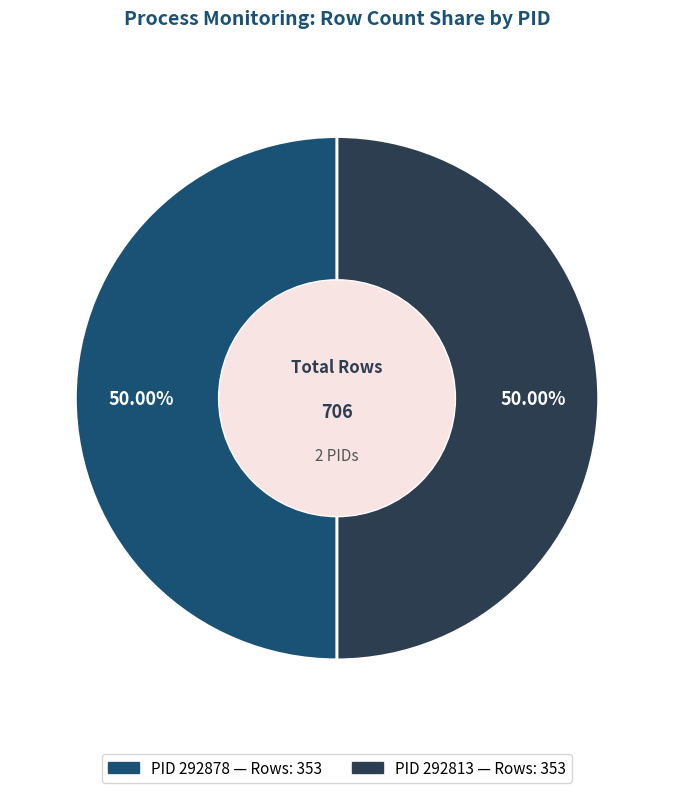

Count the number of slices in the pie.

2